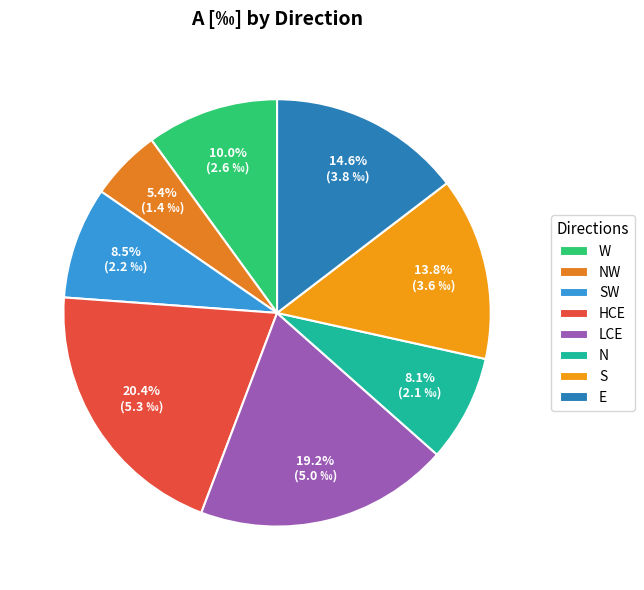

Which category has the smallest portion of the pie?

NW